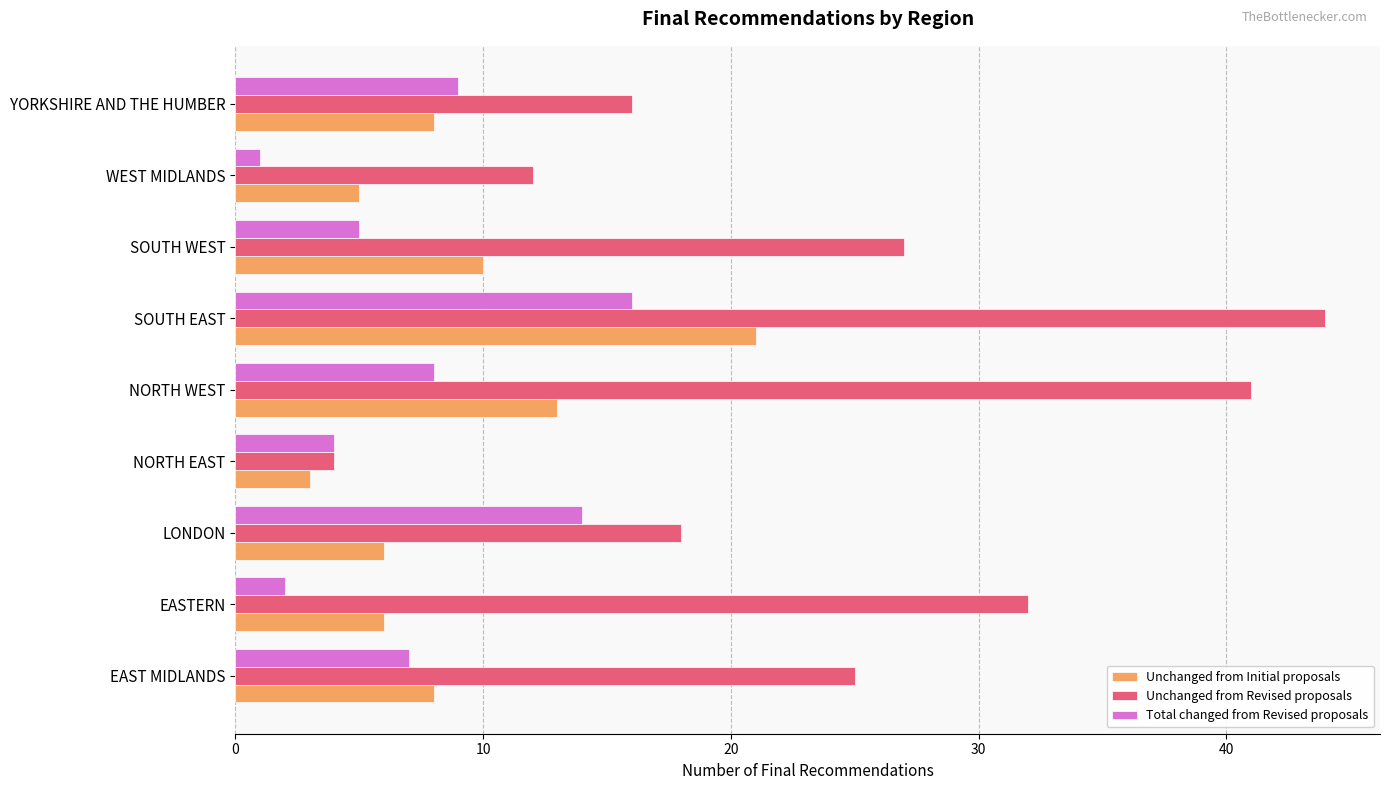

Which category has the highest value in the Unchanged from Revised proposals series?

SOUTH EAST